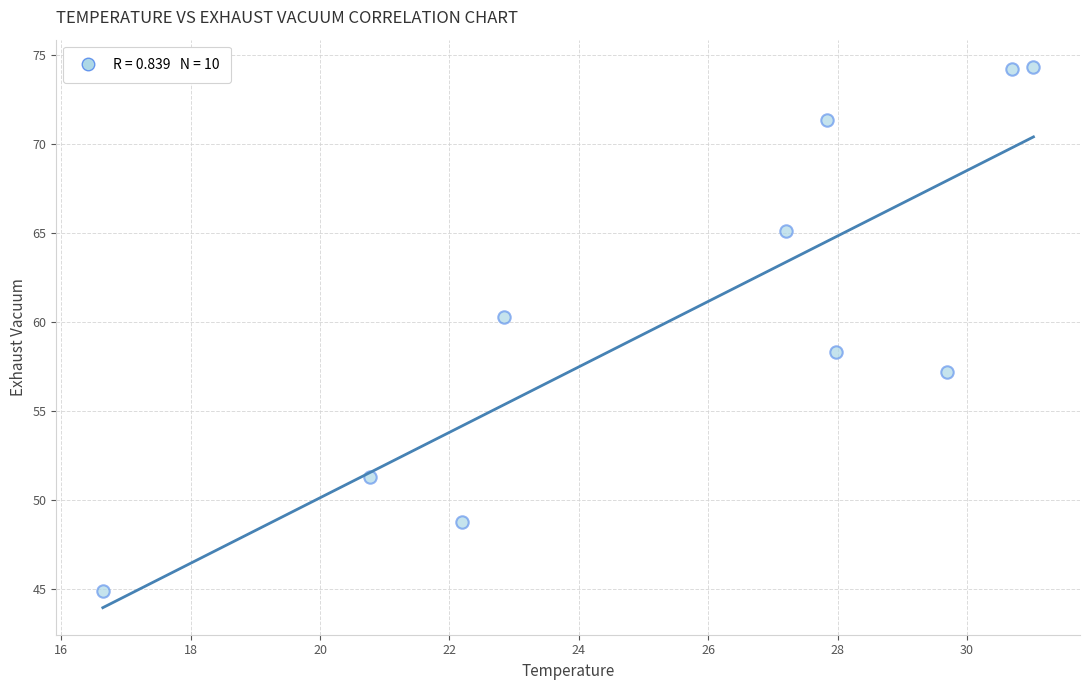

What is the range of X values (max minus min)?

14.4